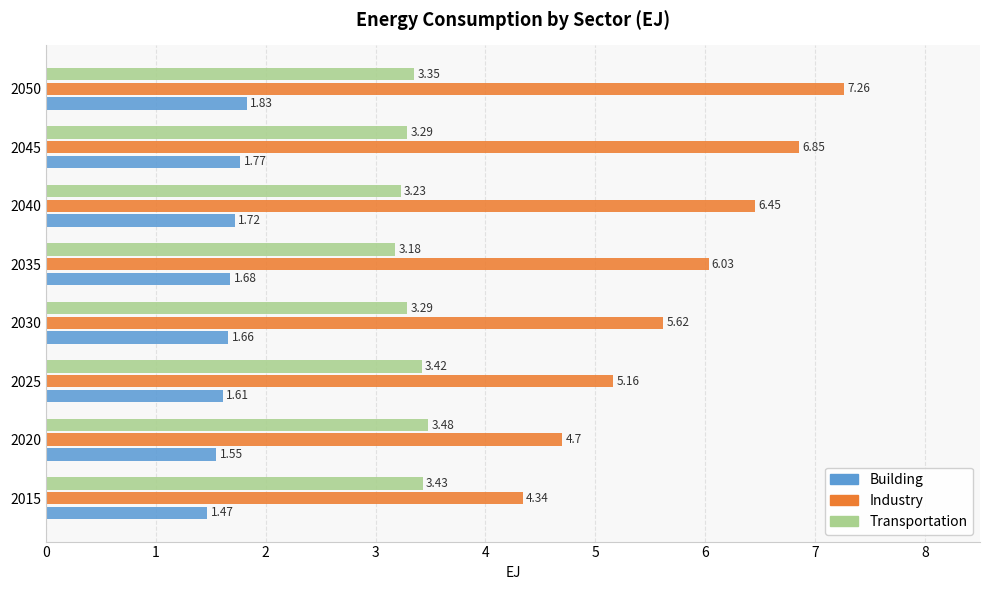

What is the total value across all series at 2045?

11.9